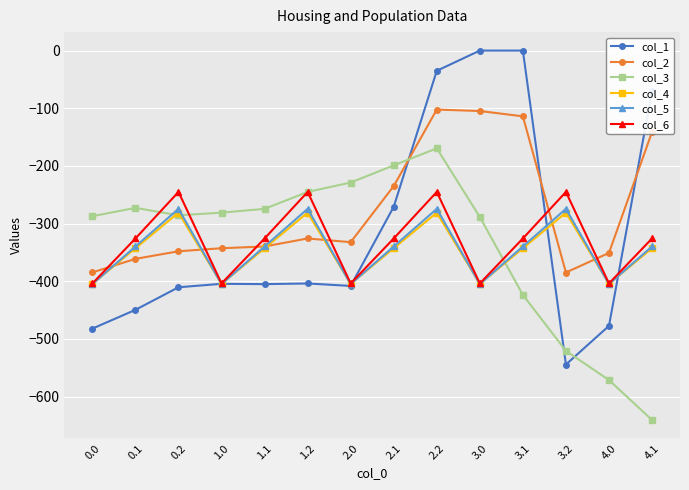

In col_2, how many points are lower than both neighbors (excluding endpoints)?

2